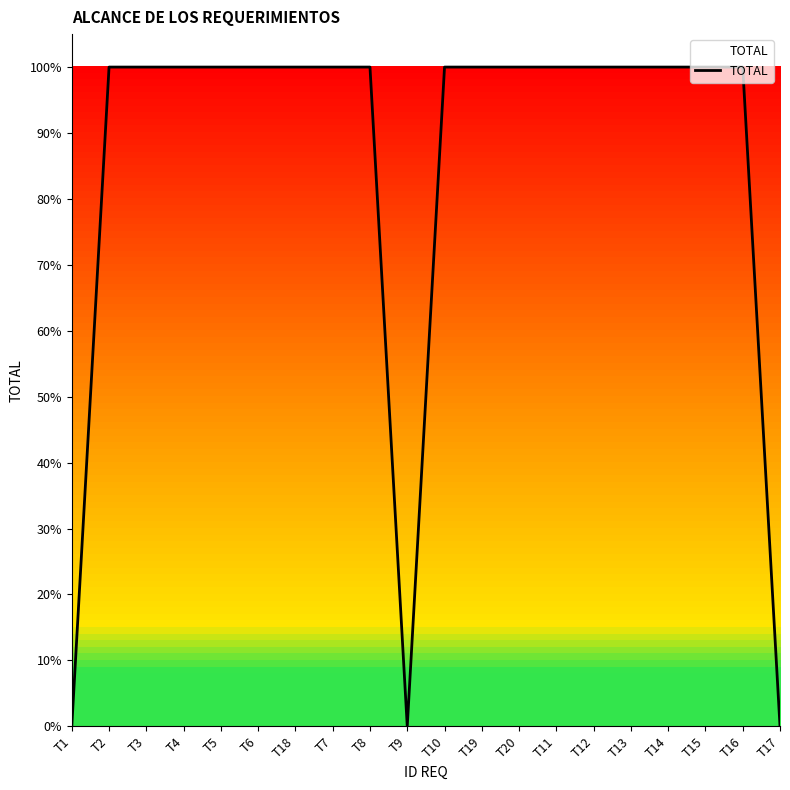

Is this an area chart (filled region under the line)?

Yes